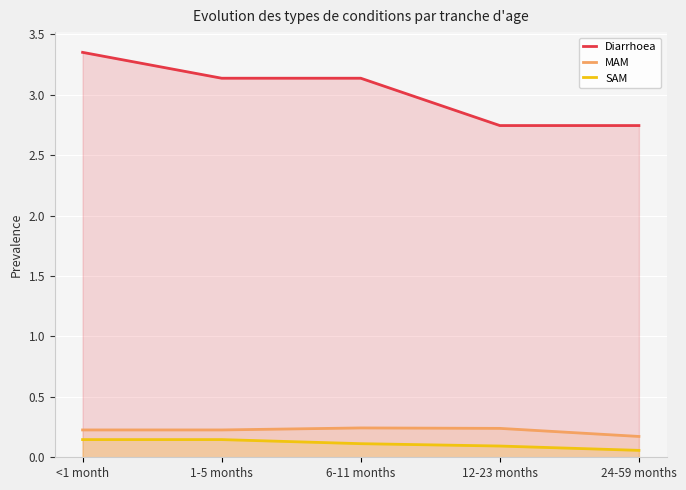

What is the total value across all series at 6-11 months?

3.5